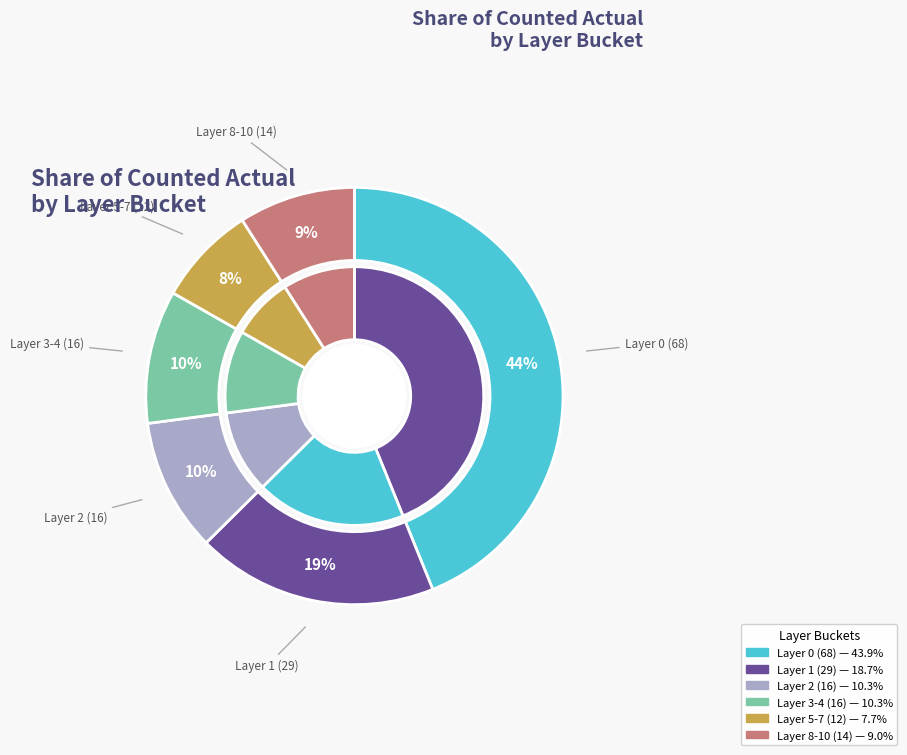

Do Layer 5-7 (12) and Layer 0 (68) together represent more than half of the pie?

Yes